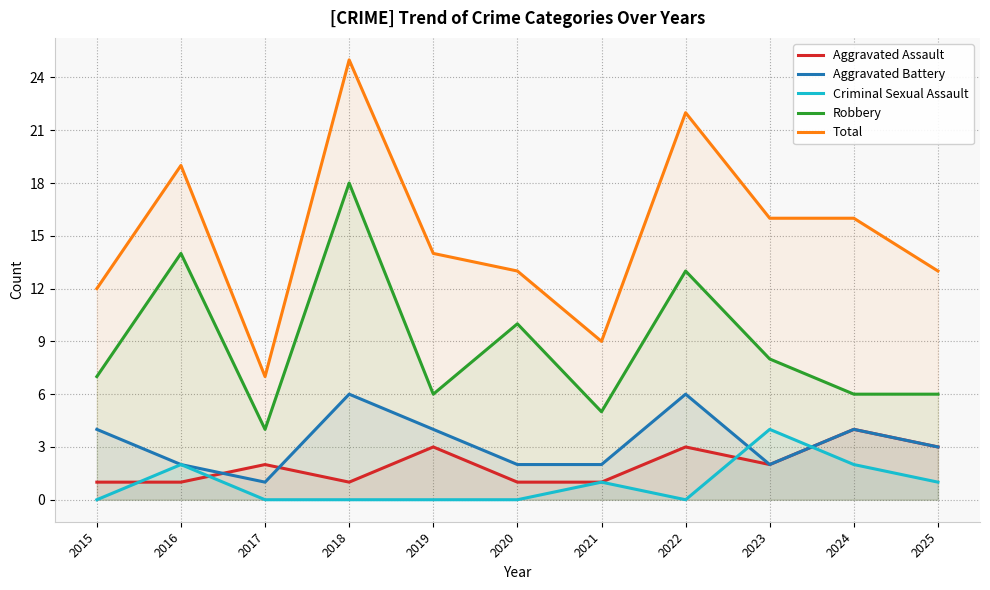

The value of Aggravated Battery at 2020 is 2. True or false?

True